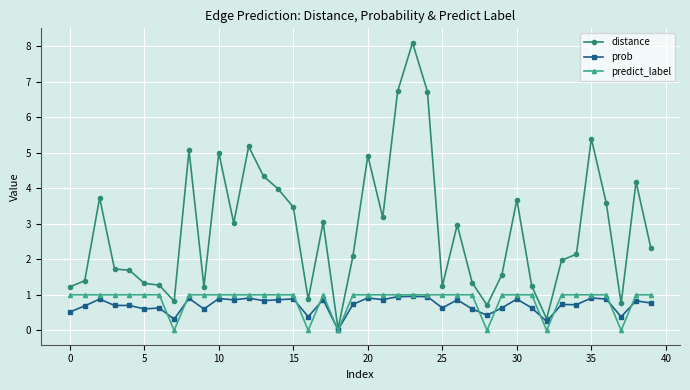

How many categories are shown in the chart?

40